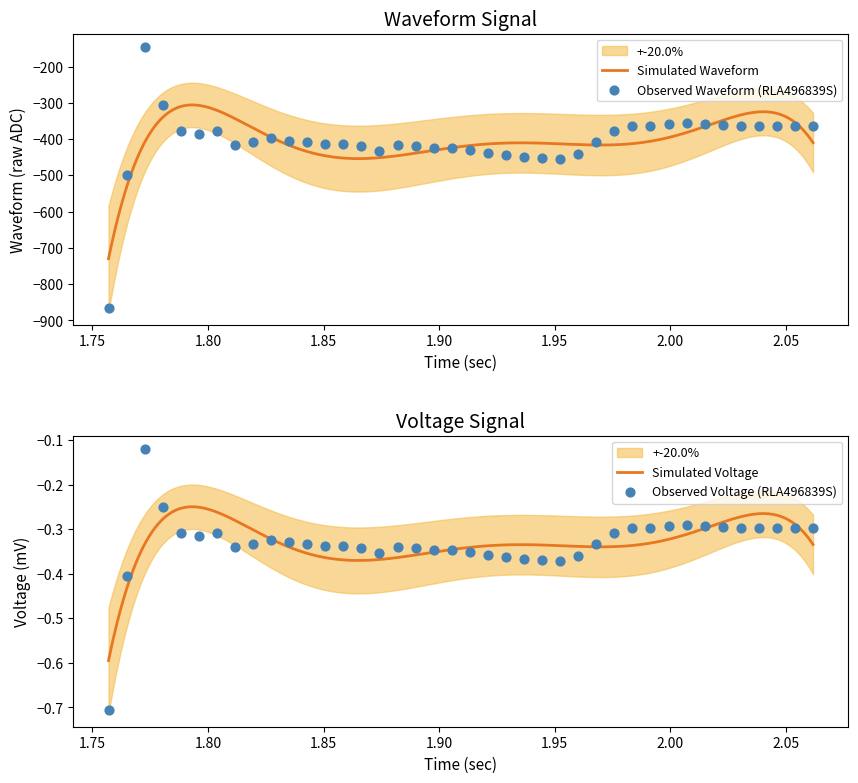

What is the lowest value of the Simulated Waveform series?

-729.7